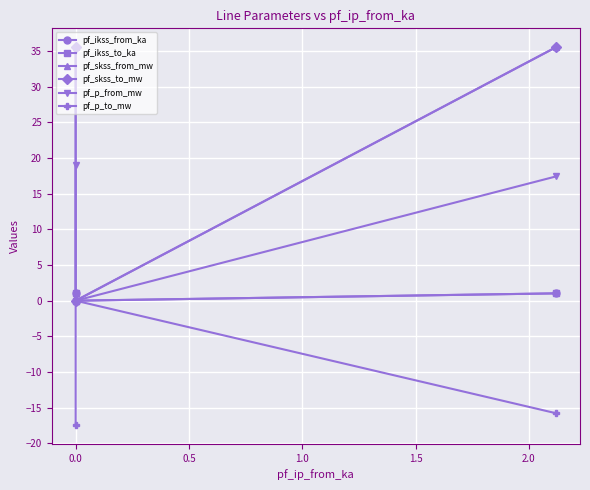

What is the minimum value shown in the chart?

-17.4